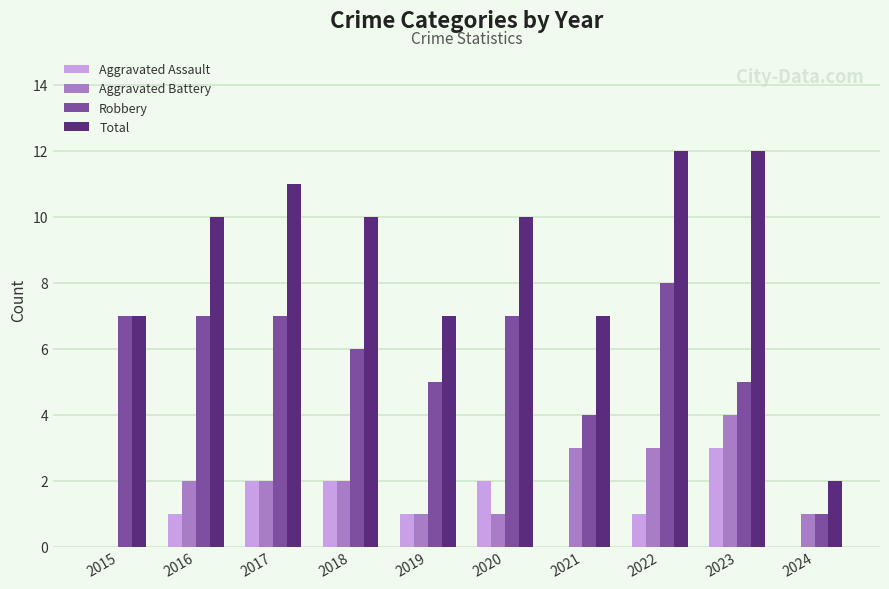

Which series has the largest range (max minus min)?

Total